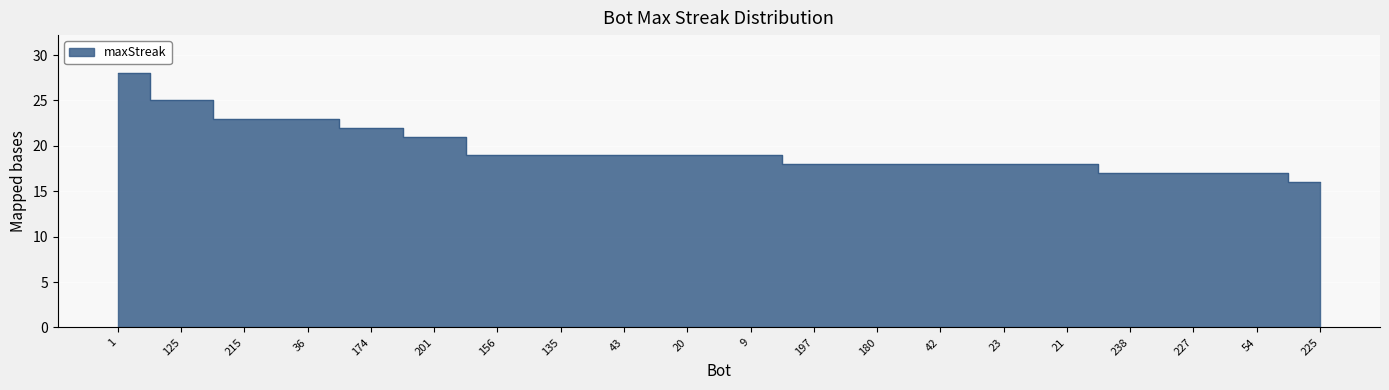

How many lines are shown in the chart?

1